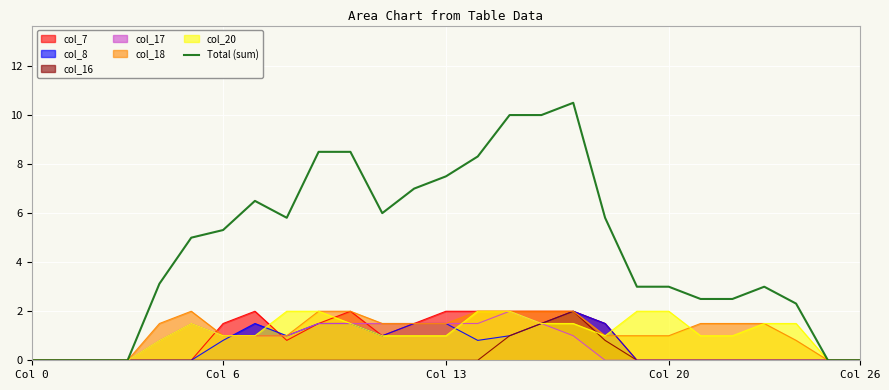

Where is the data nearest to the value 5?

5